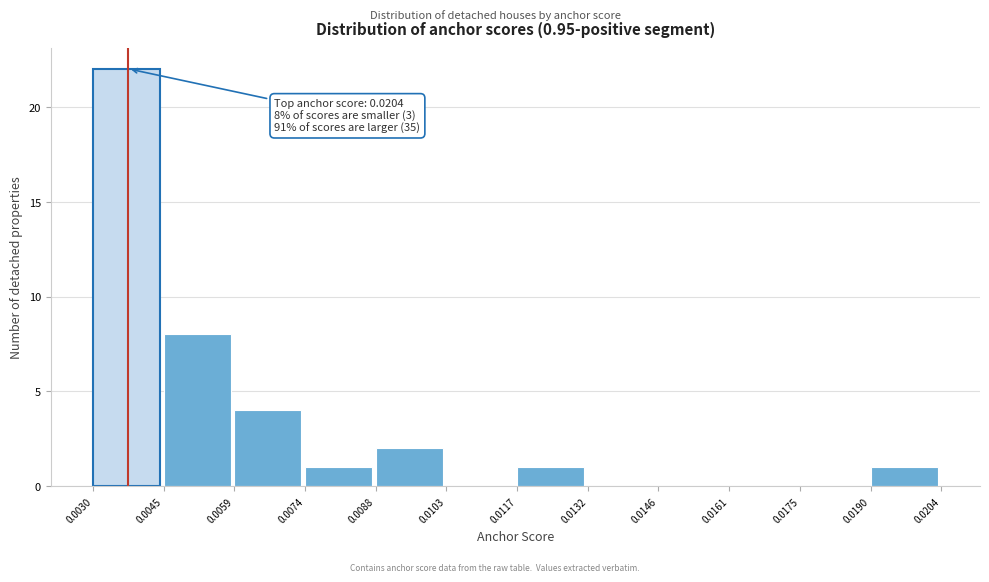

Over which range of the x-axis is the bar tallest?

0.0030 to 0.0045